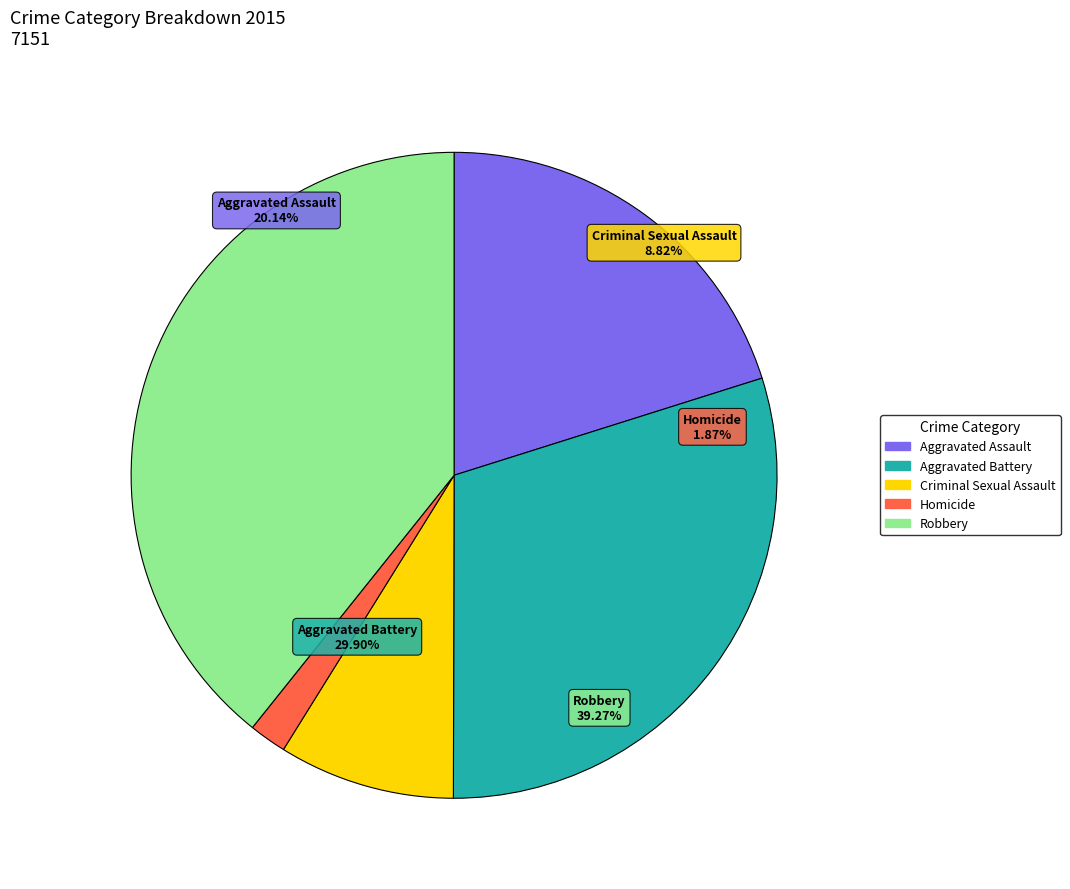

To the nearest percent, what is the difference between the largest and smallest slice percentages?

37%